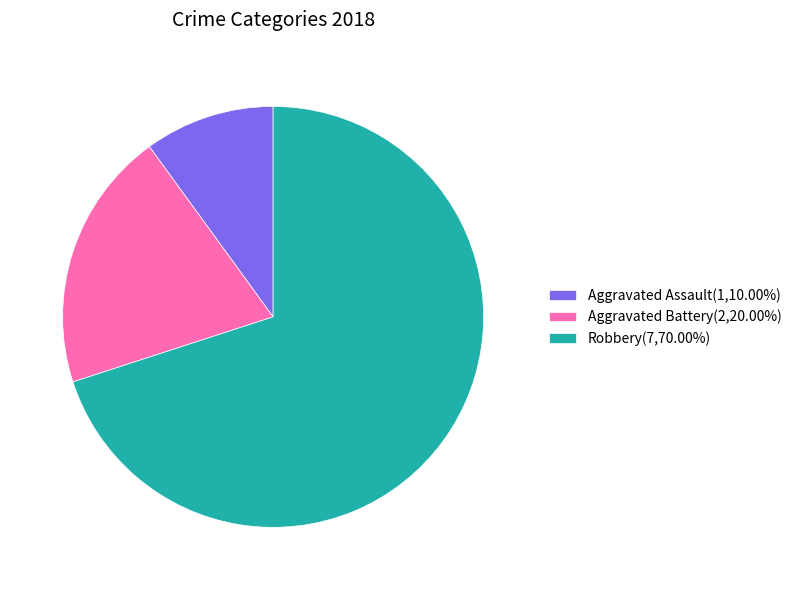

Does Aggravated Battery(2,20.00%) account for over 50% of the chart?

No